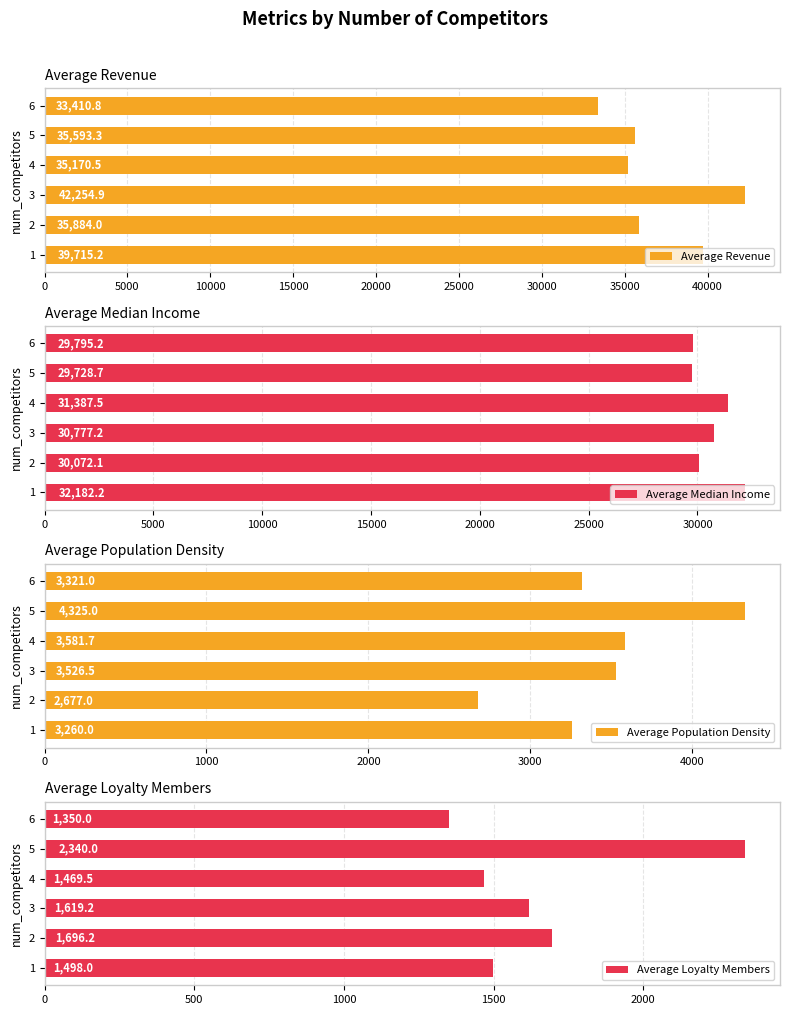

How many bars are there in total?

24